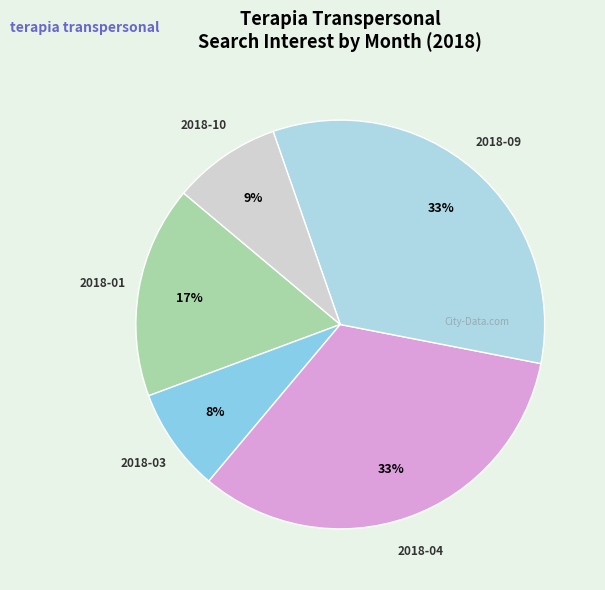

How many slices are in this pie chart?

5